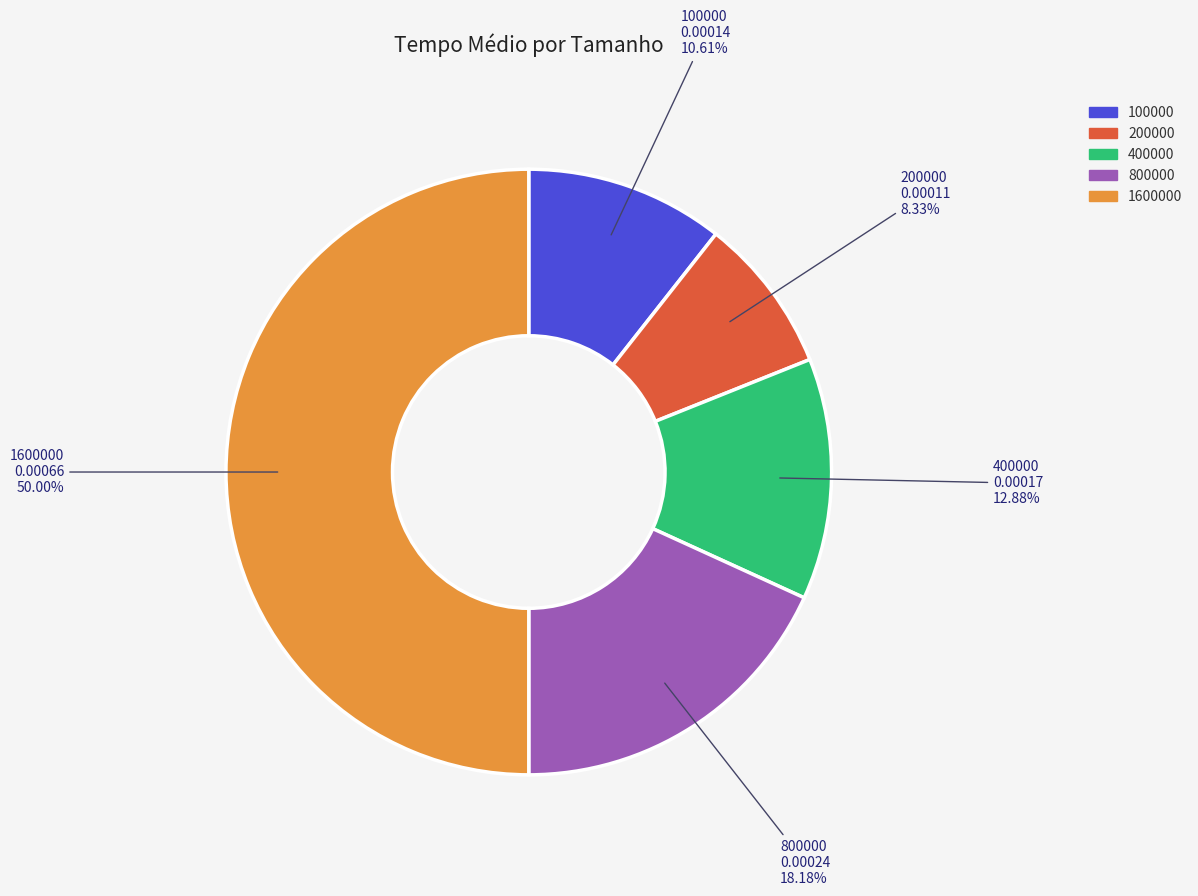

Which category has the smallest portion of the pie?

200000